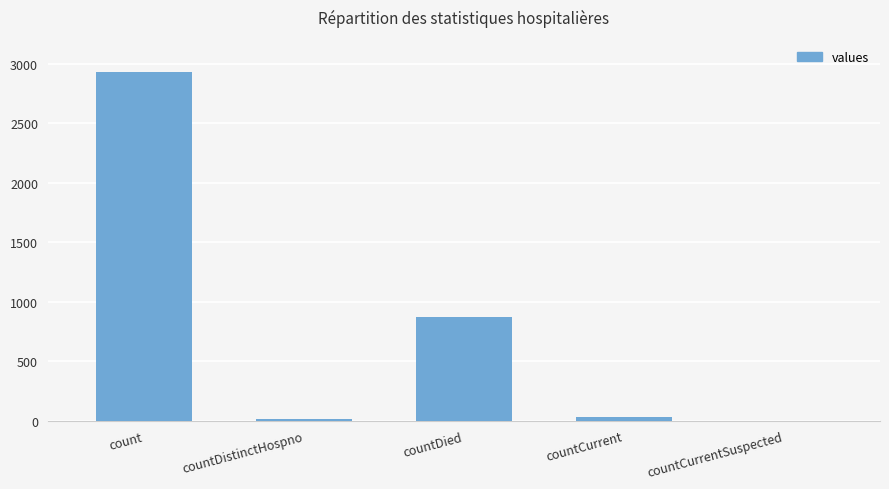

The chart shows a value of 1016 at countCurrentSuspected. True or false?

False